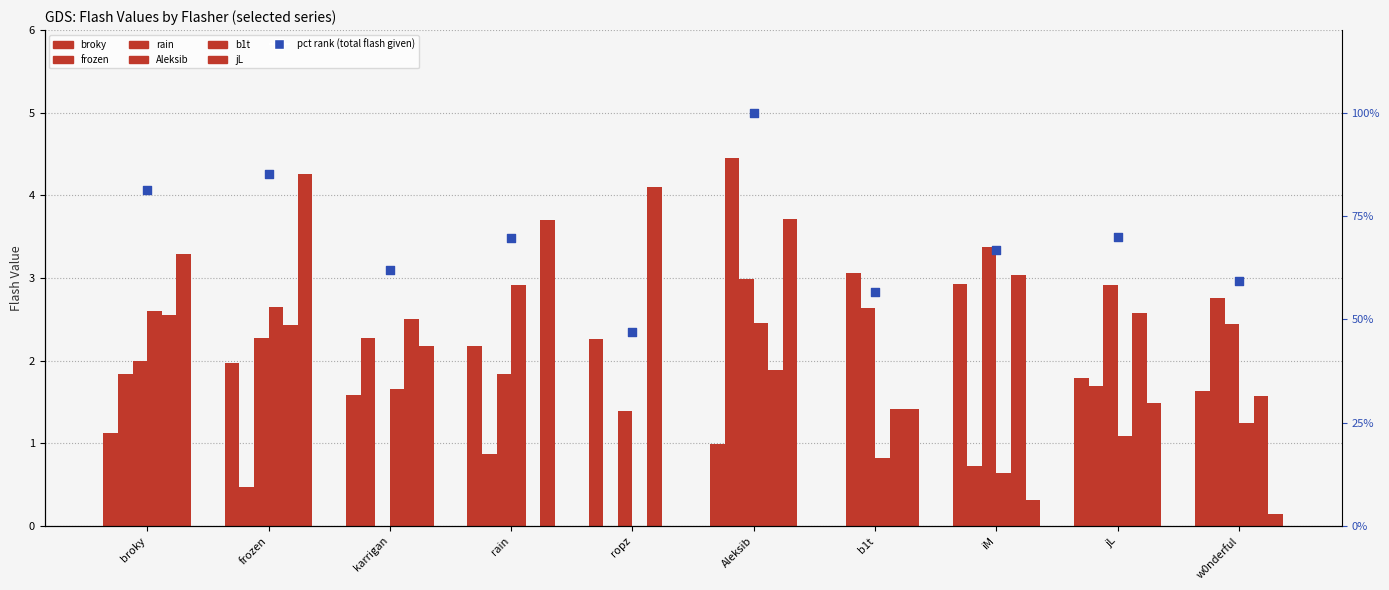

Is the value of broky at rain greater than the value of frozen at karrigan?

No